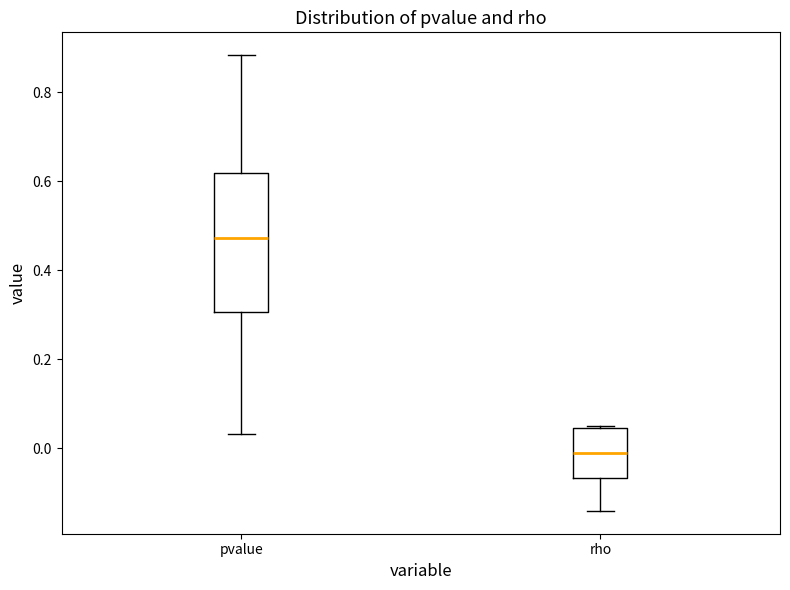

Reading left to right, read every box against the y-axis: the position of its median line, the range the box covers, and the ends of its whiskers. The values are not printed on the chart, so give them approximately, as read against the axis.

pvalue: median 0.48, box 0.30 to 0.62, whiskers 0.04 to 0.88
rho: median 0.00, box -0.06 to 0.04, whiskers -0.14 to 0.06